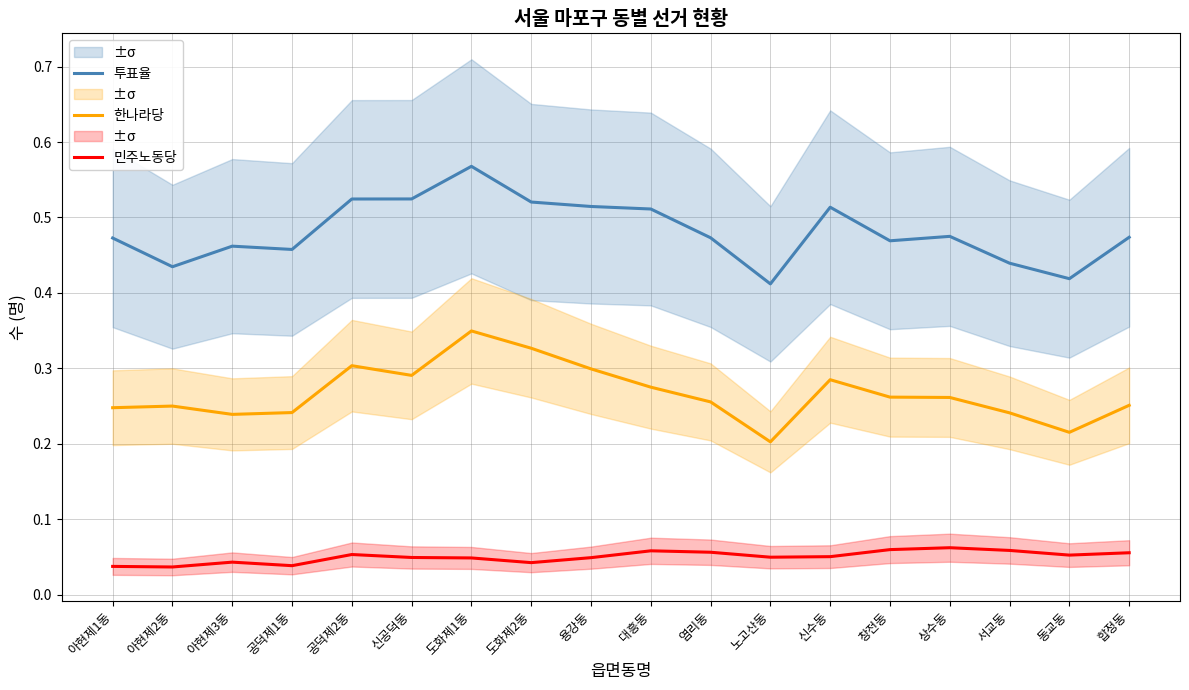

Is it true that 한나라당 equals 0.1 at 도화제1동?

False